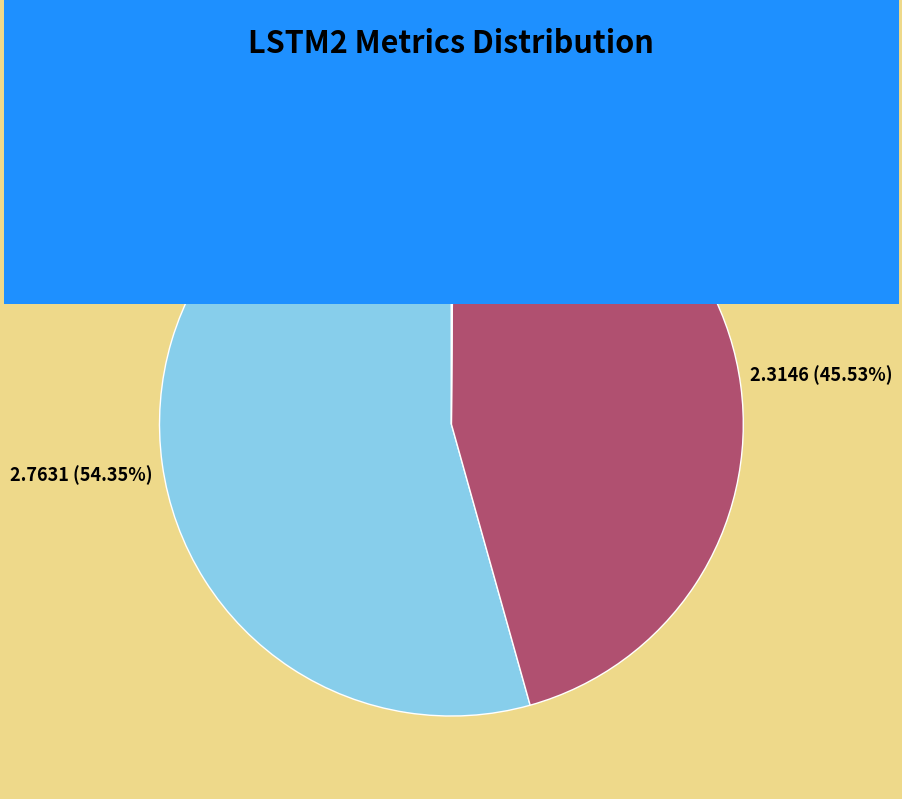

Does any single category account for the majority?

Yes